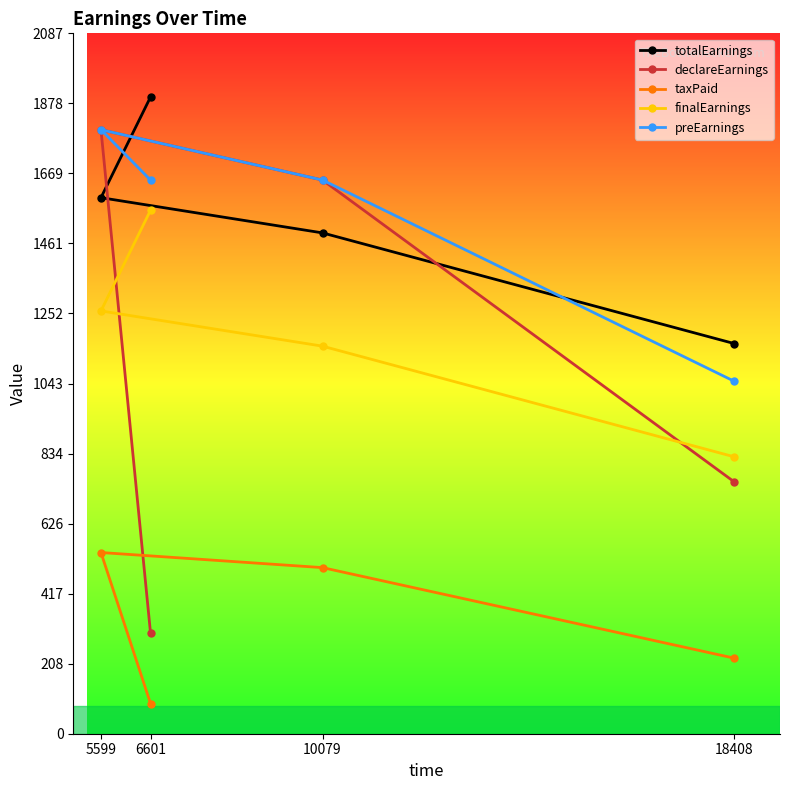

Does the chart have visible grid lines?

No